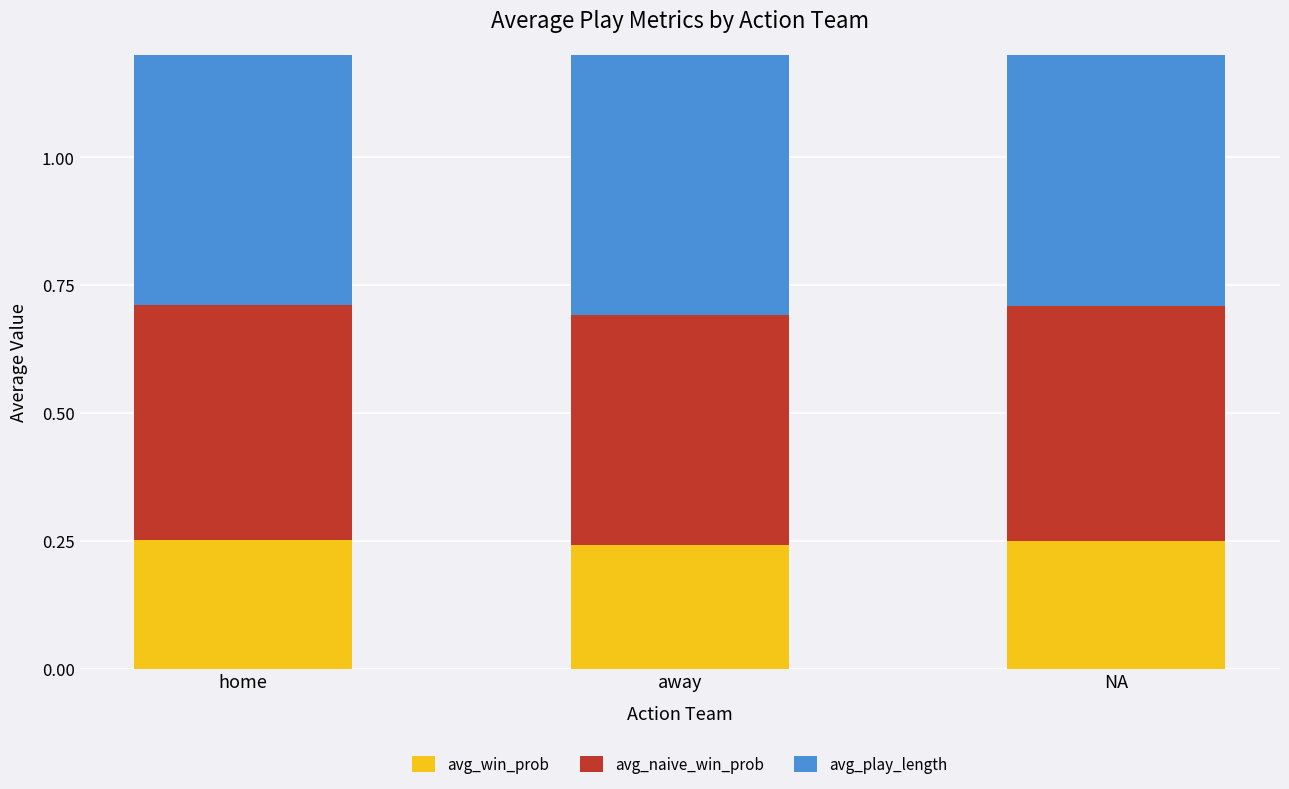

What is the greatest value displayed?

10.7